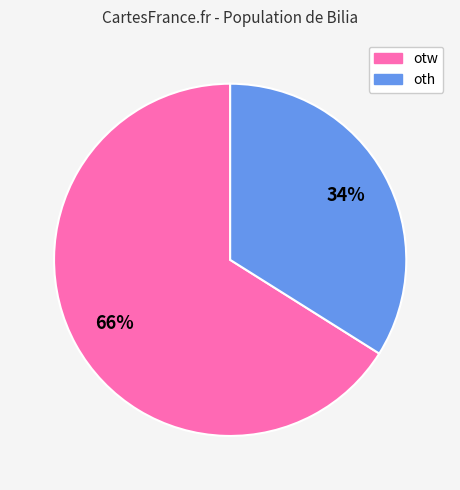

To the nearest percent, what portion does otw represent?

66%